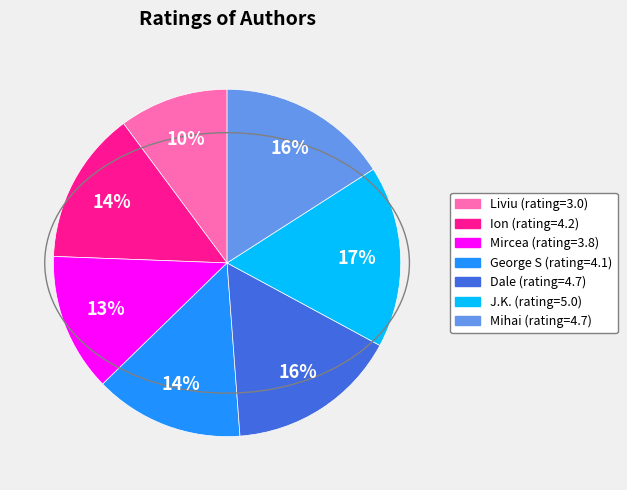

Which has a higher value, Liviu or Mihai?

Mihai